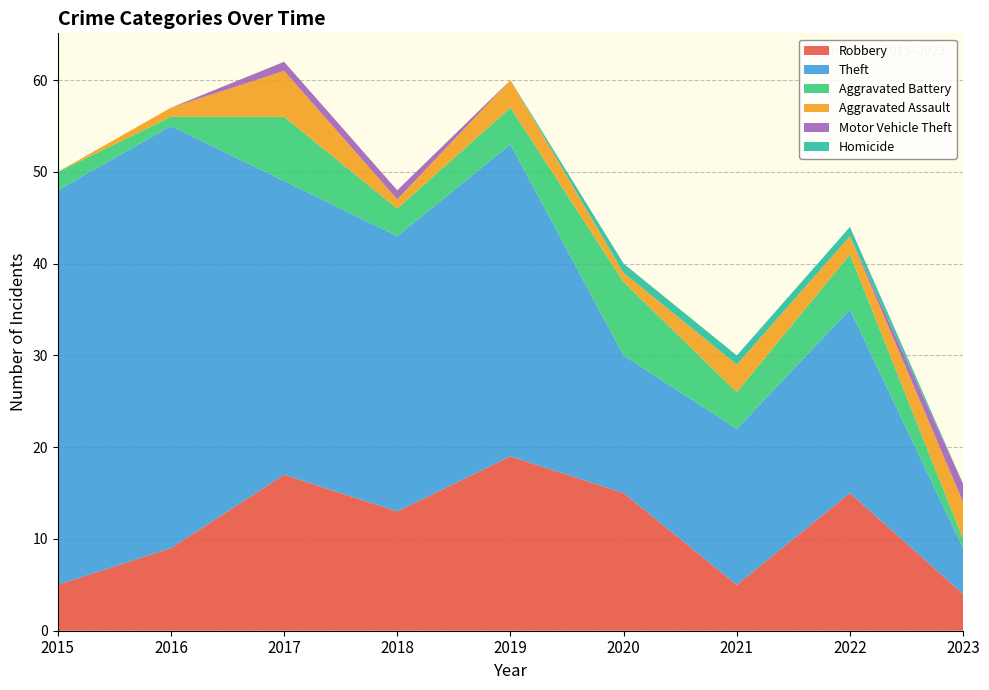

Reading right to left, transcribe all the data shown in this chart.

Robbery: 4	15	5	15	19	13	17	9	5
Theft: 5	20	17	15	34	30	32	46	43
Aggravated Battery: 1	6	4	8	4	3	7	1	2
Aggravated Assault: 4	2	3	1	3	1	5	1	0
Motor Vehicle Theft: 2	0	0	0	0	1	1	0	0
Homicide: 0	1	1	1	0	0	0	0	0